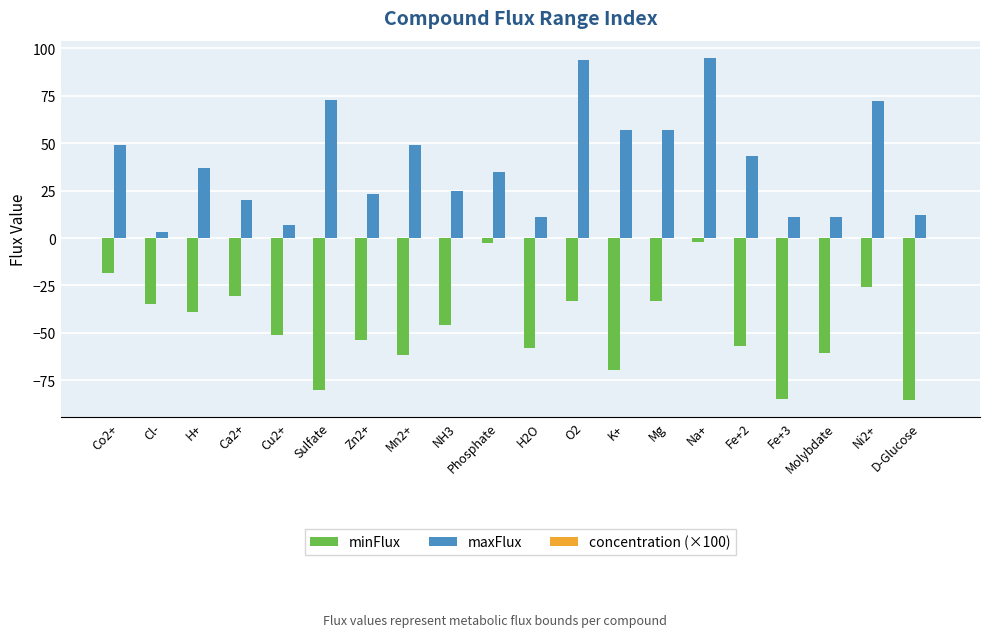

Is the value of maxFlux at Co2+ greater than the value of minFlux at Mg?

Yes